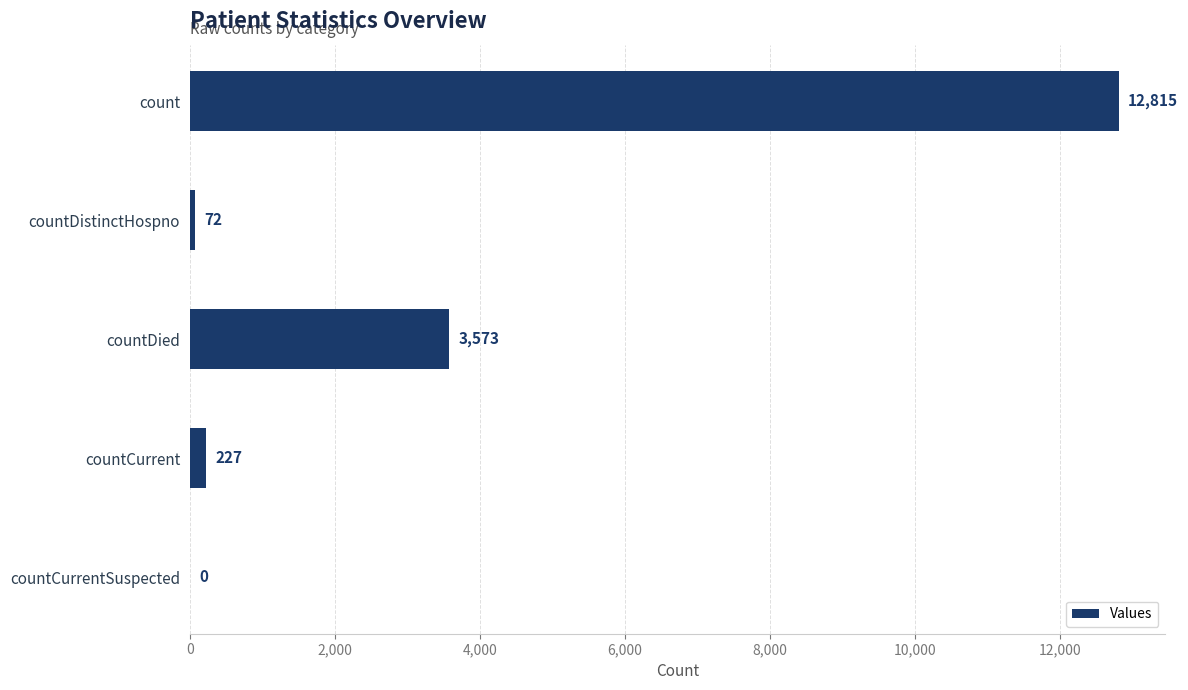

What is the change in value from countDistinctHospno to countCurrent?

+155